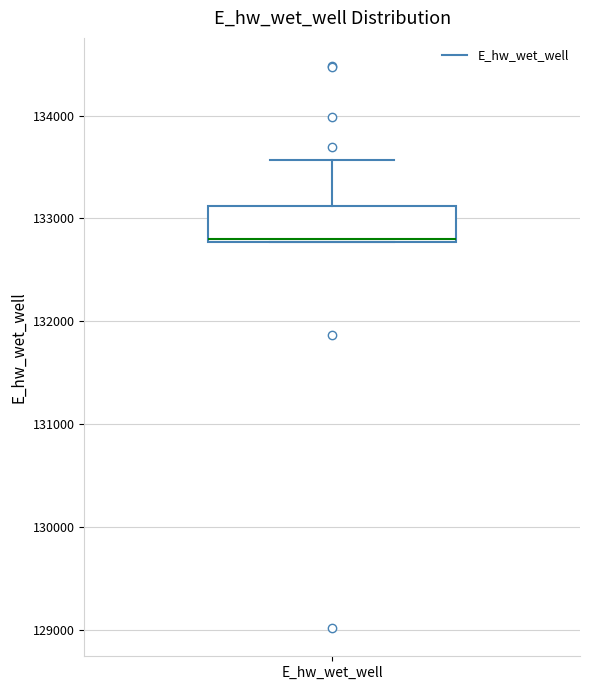

Transcribe this box plot: give where the median line is, the range the box spans, and where the two whiskers end, as read against the y-axis. The values are not printed on the chart, so give them approximately, as read against the axis.

median 132800, box 132800 to 133100, whiskers 132800 to 133600